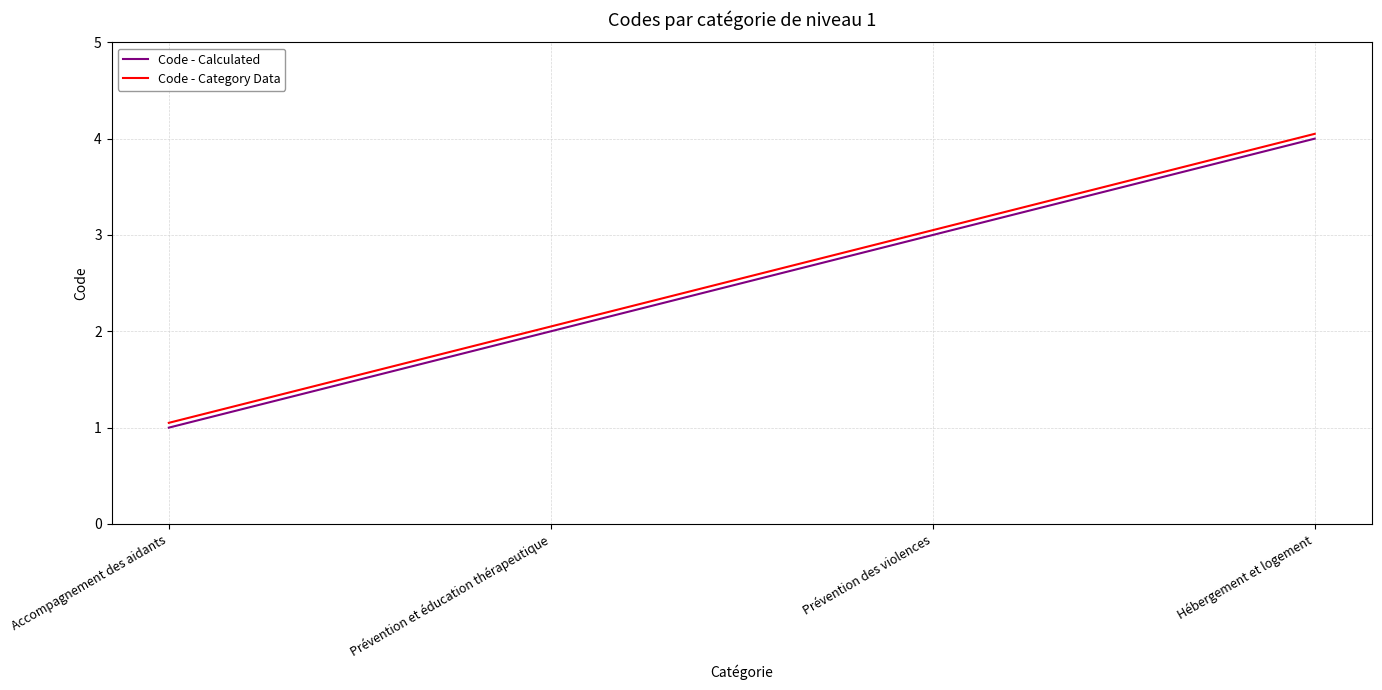

What are all the series names shown in the legend?

Code - Calculated, Code - Category Data